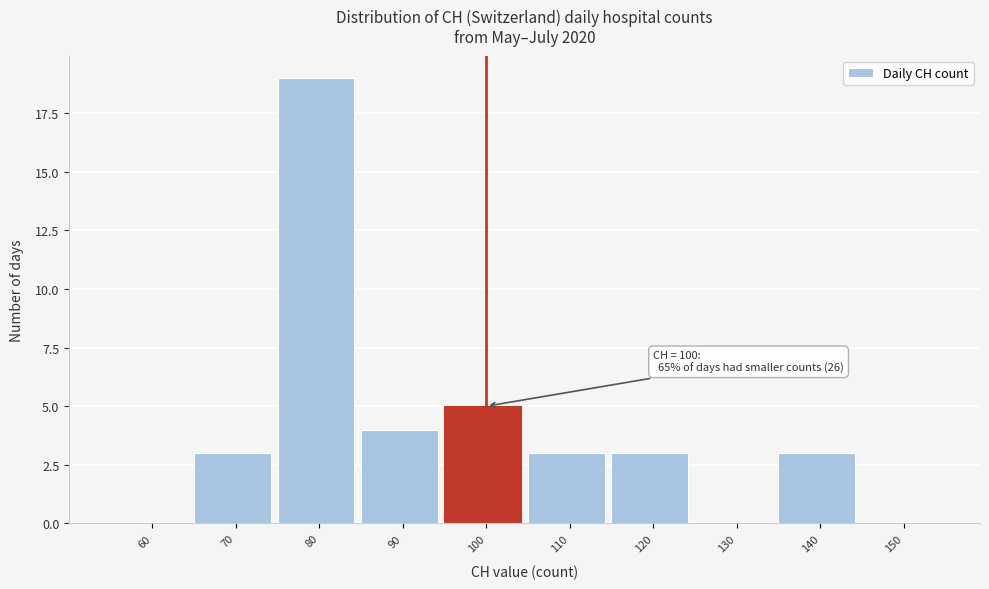

Reading left to right, what are all the values shown in this chart?

60=0	70=3	80=19	90=4	100=5	110=3	120=3	130=0	140=3	150=0